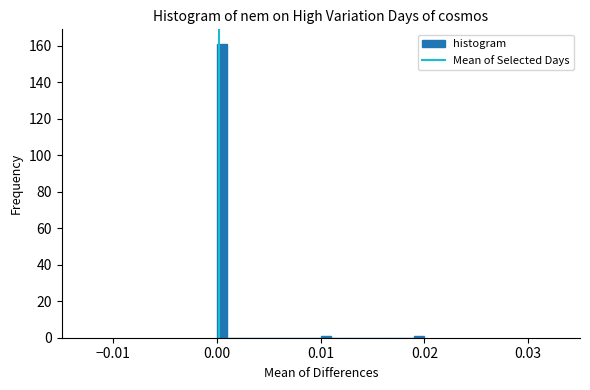

Read against the x-axis, roughly where is the centre of the tallest bar?

0.001